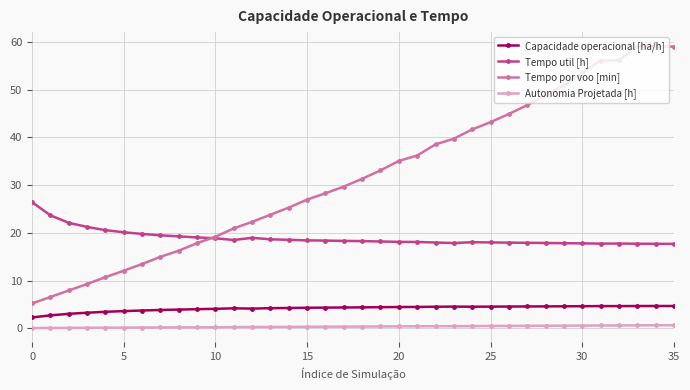

How many lines are shown in the chart?

4